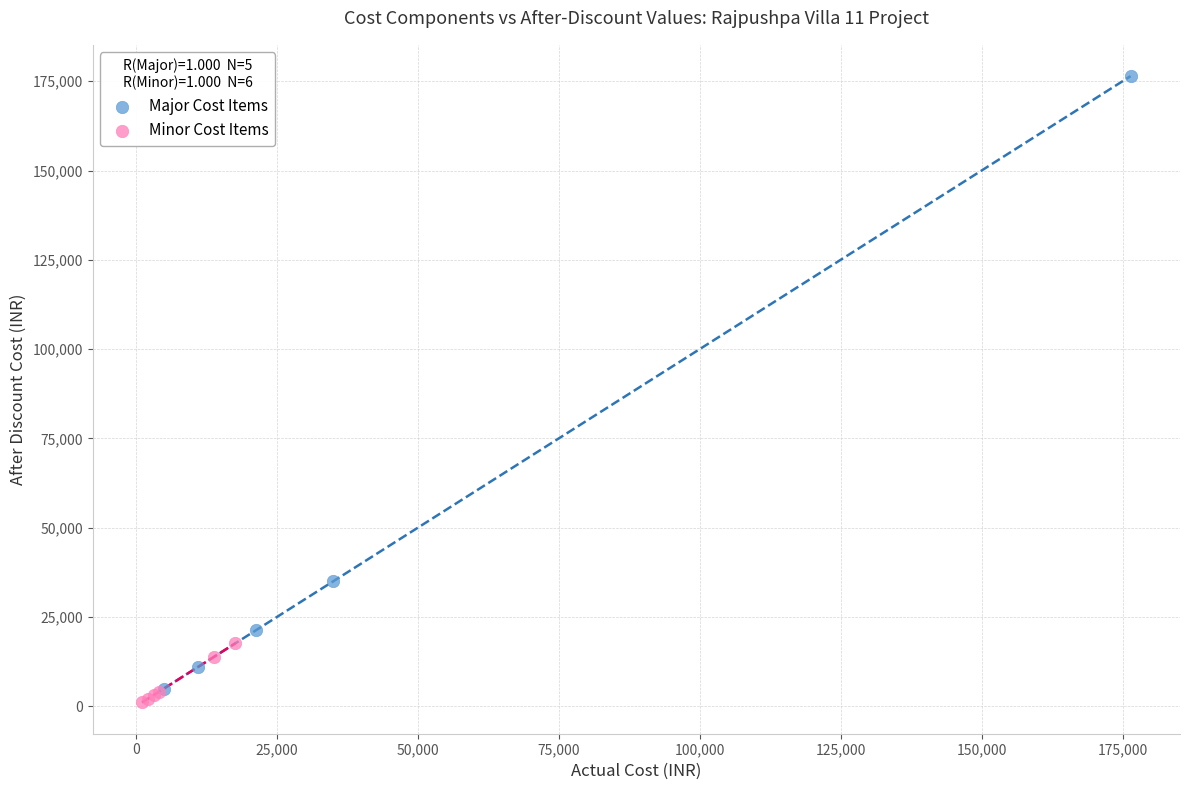

Which series has the largest Y range (max minus min)?

Major Cost Items